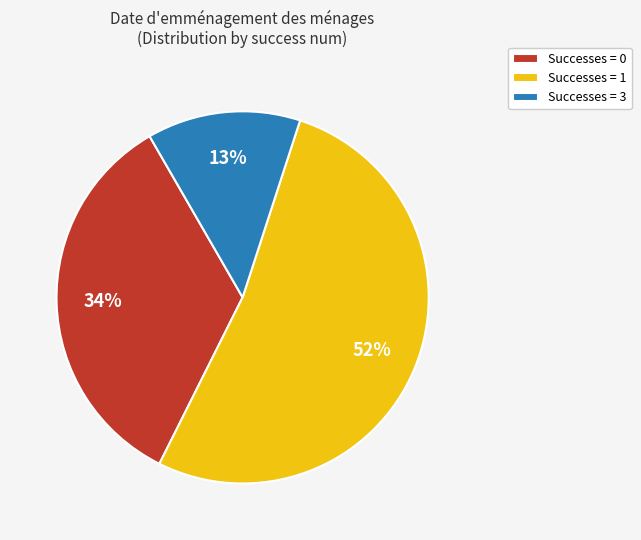

To the nearest percent, what is the difference between the largest and smallest slice percentages?

39%